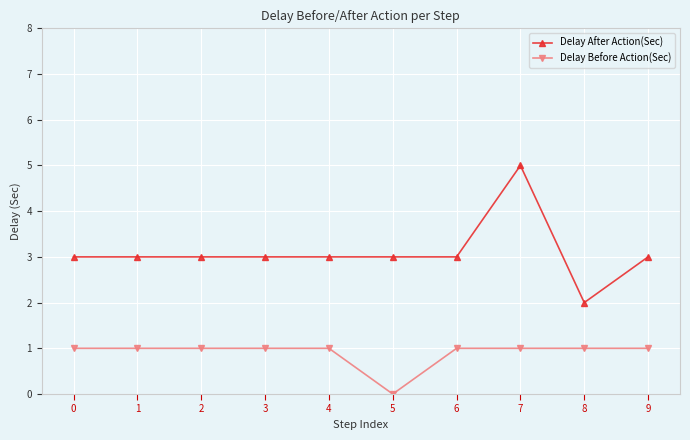

Reading left to right, list all the values displayed in this chart.

Delay After Action(Sec): 3	3	3	3	3	3	3	5	2	3
Delay Before Action(Sec): 1	1	1	1	1	0	1	1	1	1